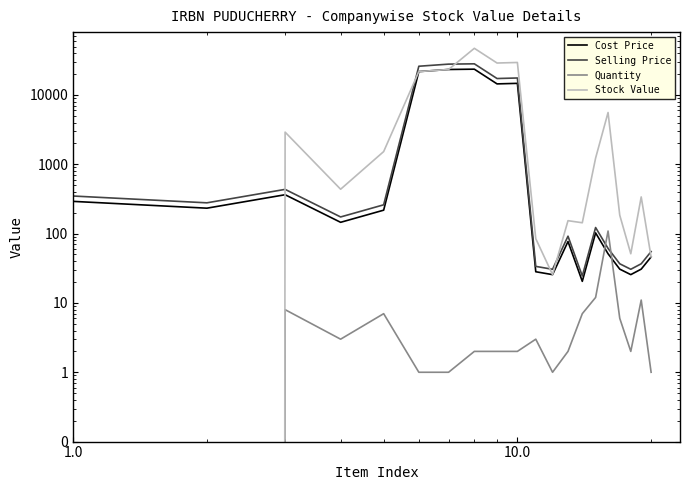

The Stock Value series shows 21.7 at 10. True or false?

False